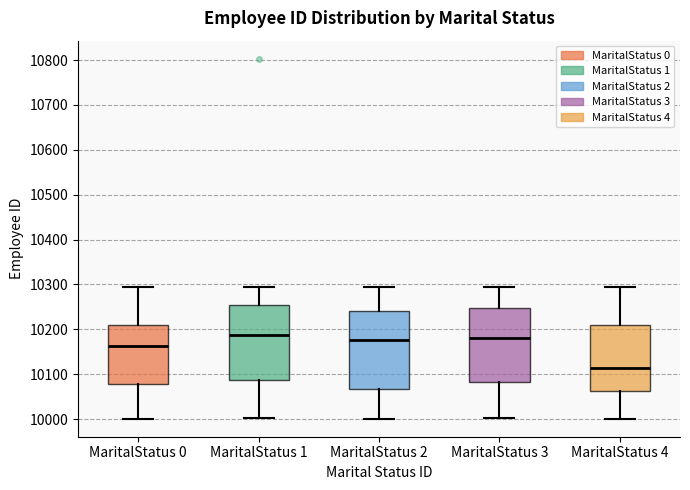

Where is the upper edge of the box for MaritalStatus 3 on the y-axis? The values are not printed on the chart, so give them approximately, as read against the axis.

10250